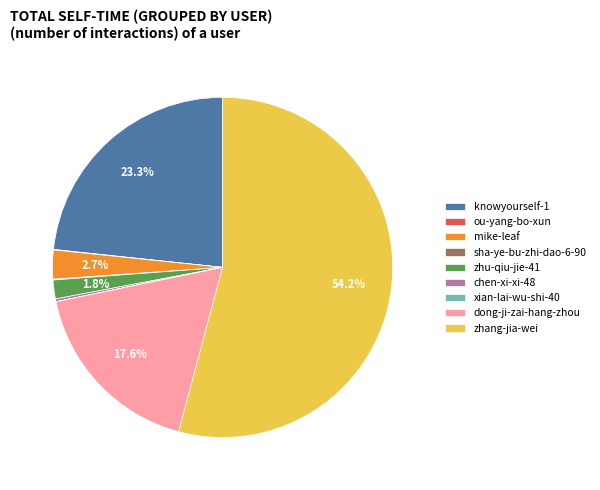

What is the largest slice in the pie chart?

zhang-jia-wei